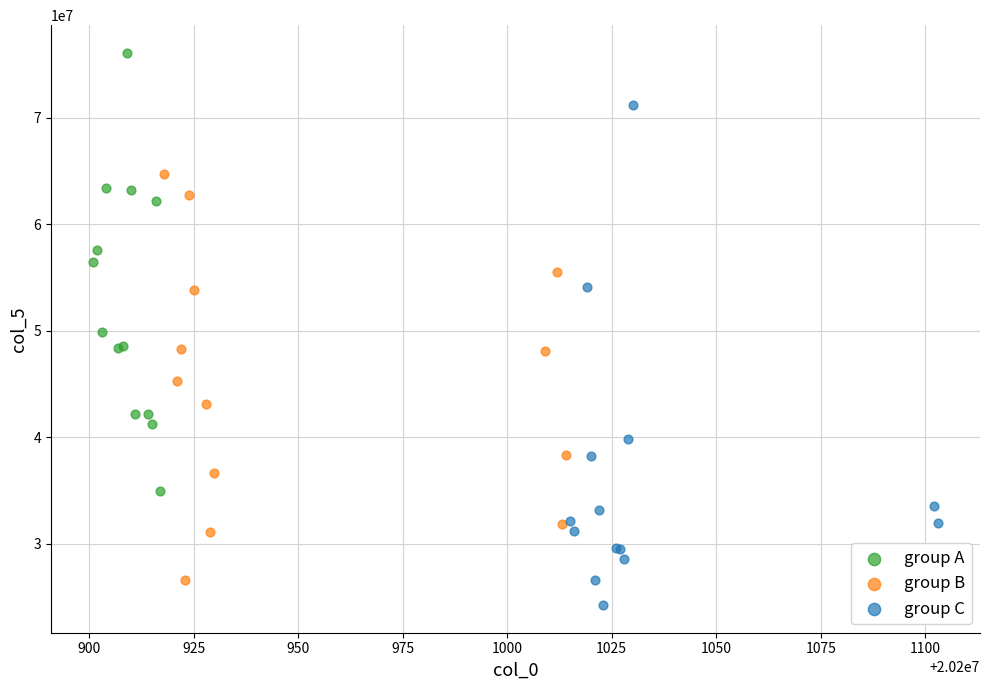

Which series contains the lowest Y value?

group C